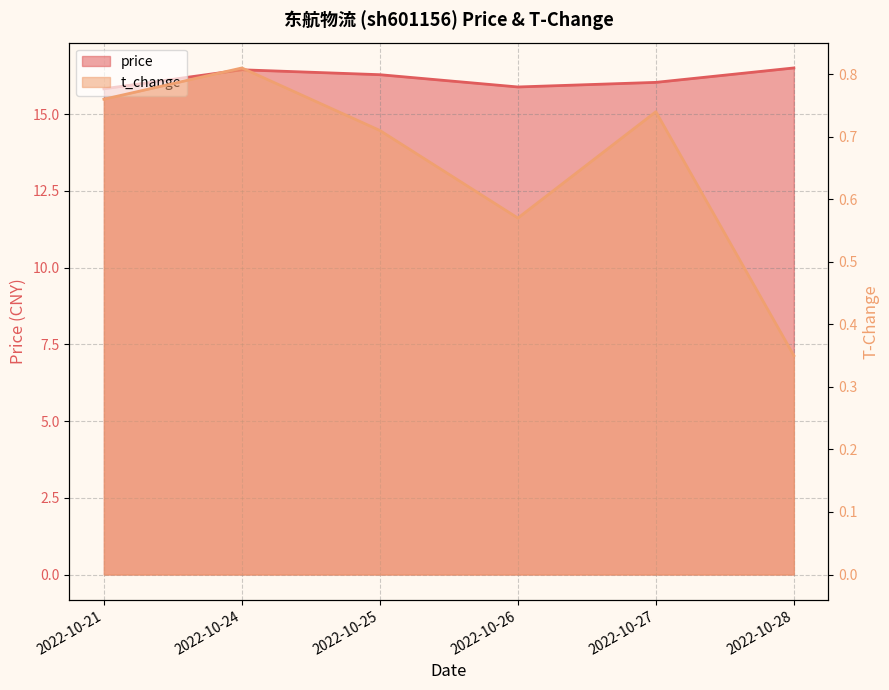

Where is price nearest to the value 16?

2022-10-27